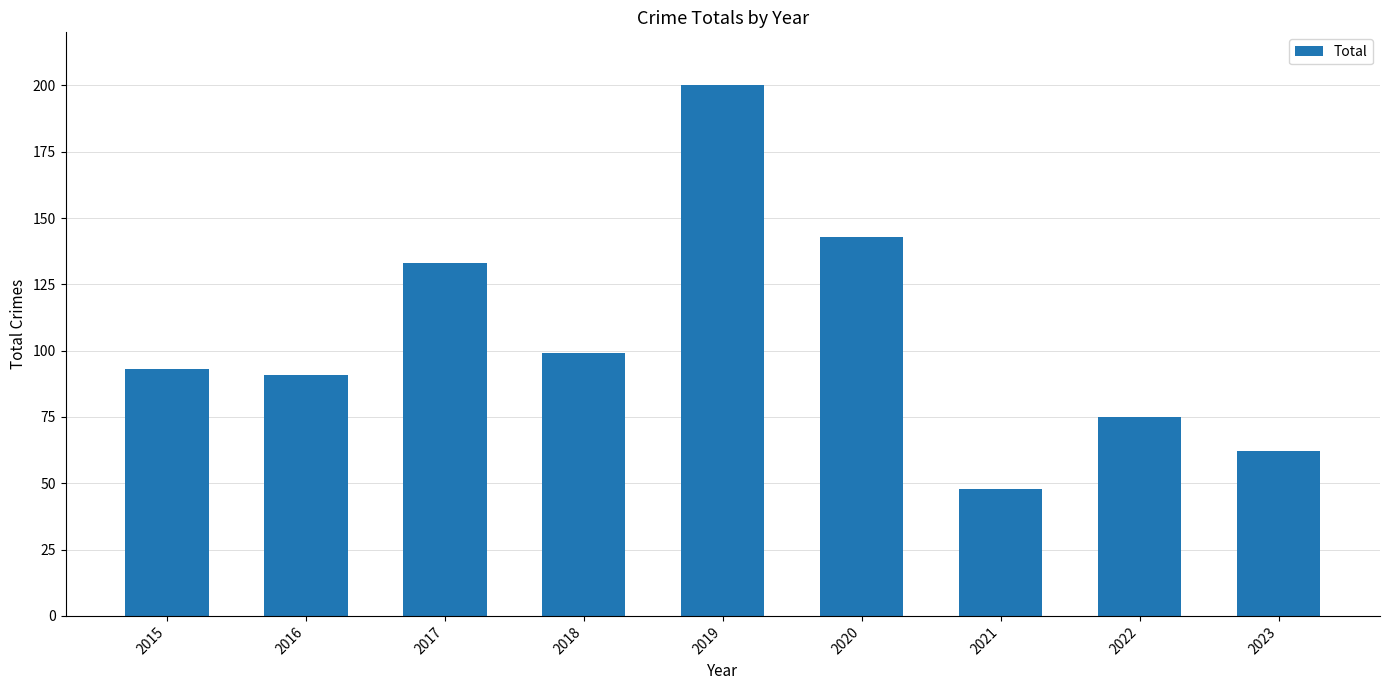

What is the difference between the second highest and minimum values?

95